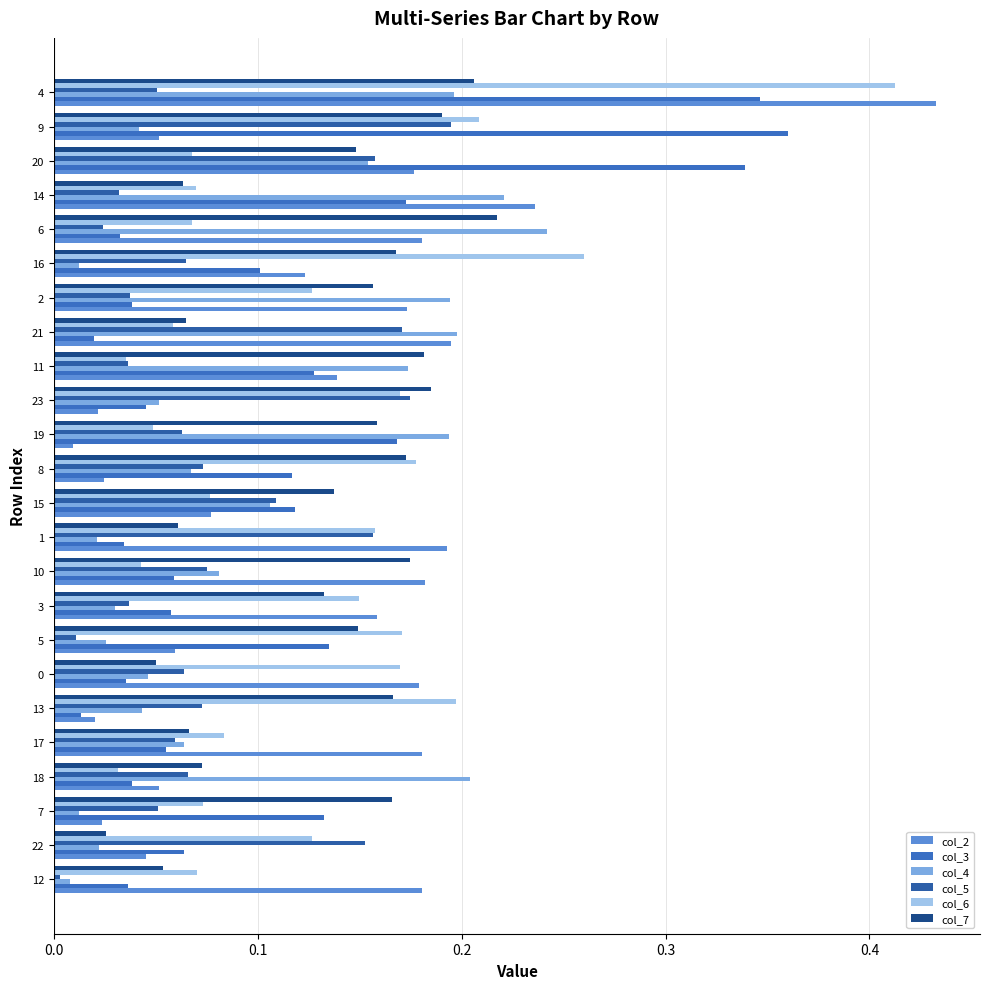

What is the sum of all col_3 values?

2.6